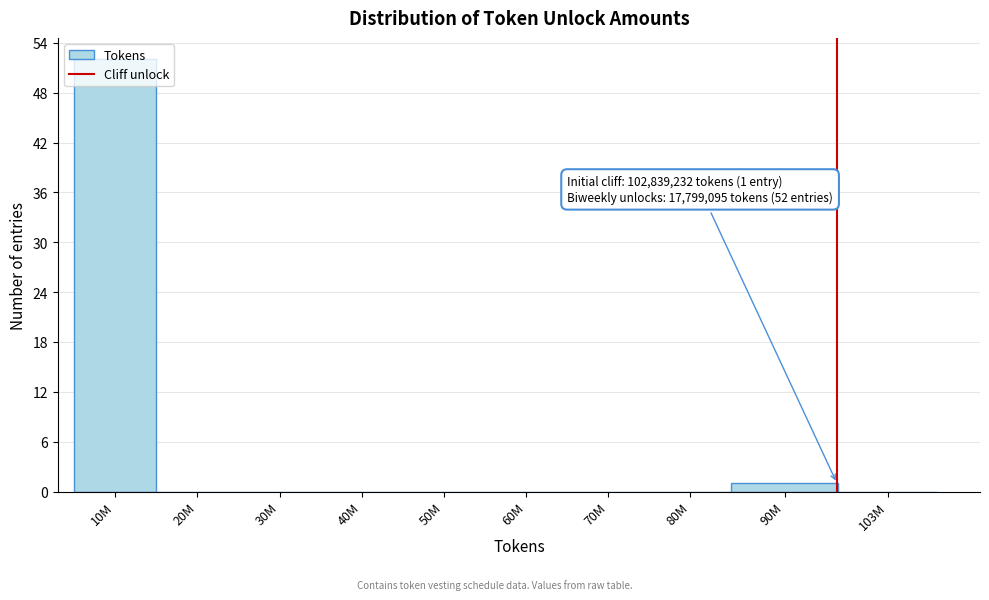

What is the sum of the values at 103M and 10M?

52